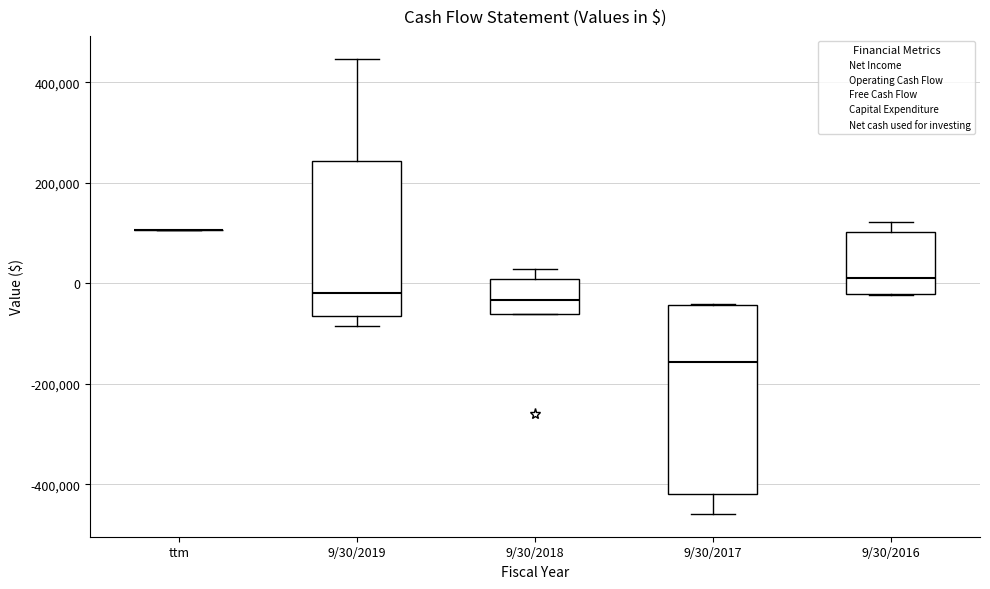

Reading left to right, read every box against the y-axis: the position of its median line, the range the box covers, and the ends of its whiskers. The values are not printed on the chart, so give them approximately, as read against the axis.

ttm: box collapsed to a line at 100000, whiskers 100000 to 100000
9/30/2019: median -20000, box -60000 to 240000, whiskers -80000 to 440000
9/30/2018: median -40000, box -60000 to 0, whiskers -60000 to 20000
9/30/2017: median -160000, box -420000 to -40000, whiskers -460000 to -40000
9/30/2016: median 20000, box -20000 to 100000, whiskers -20000 to 120000